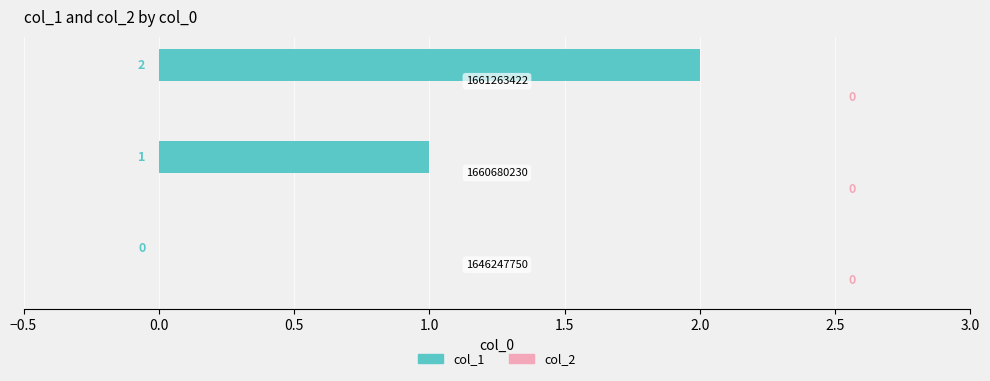

How many values are between 0 and 2?

3